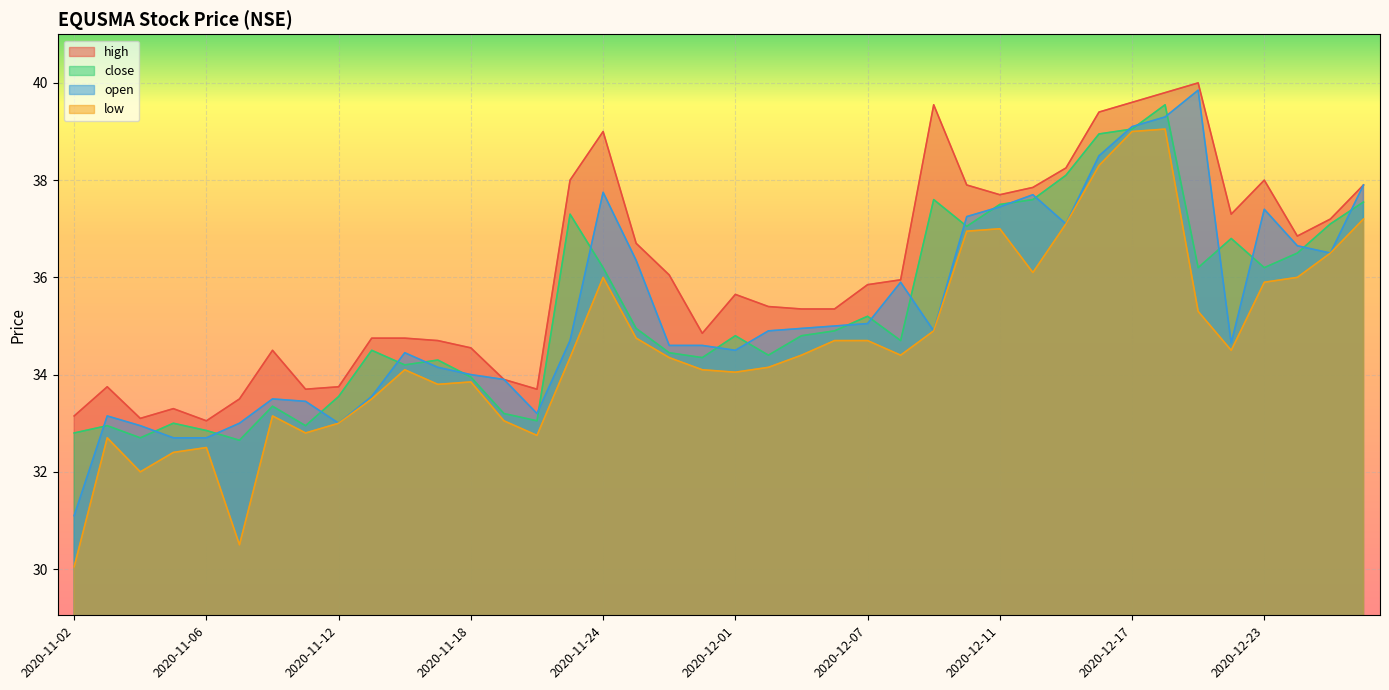

What is the average value of the close series?

35.3